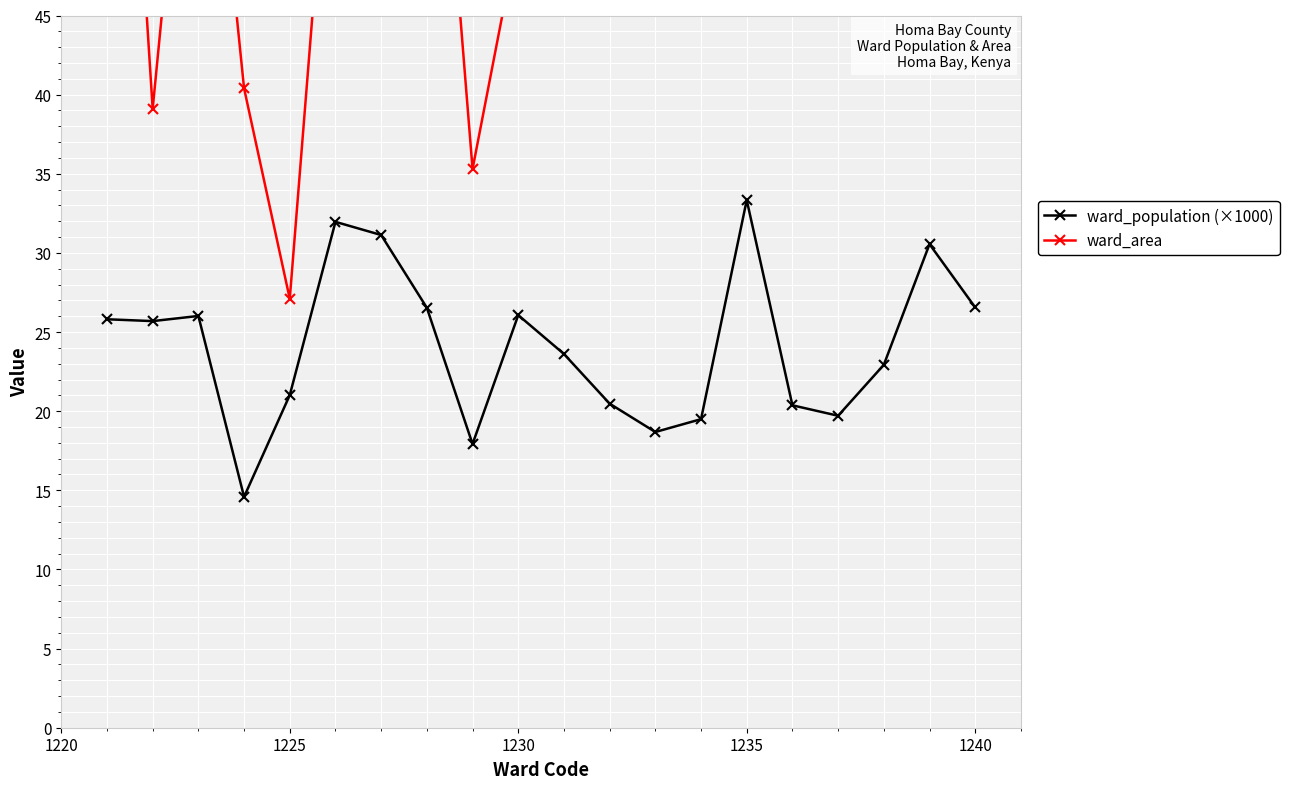

List the series in order of their peak value, lowest first.

ward_population (×1000), ward_area